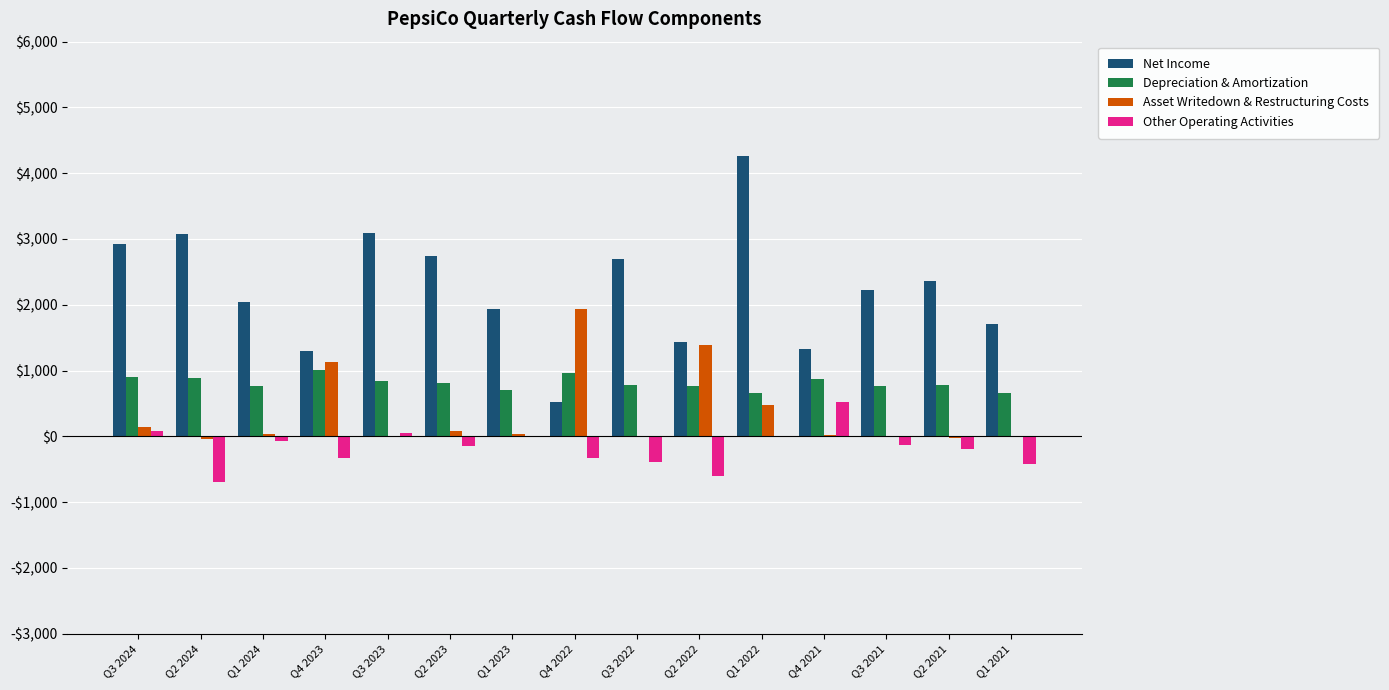

What is the total value across all series at Q2 2024?

3235